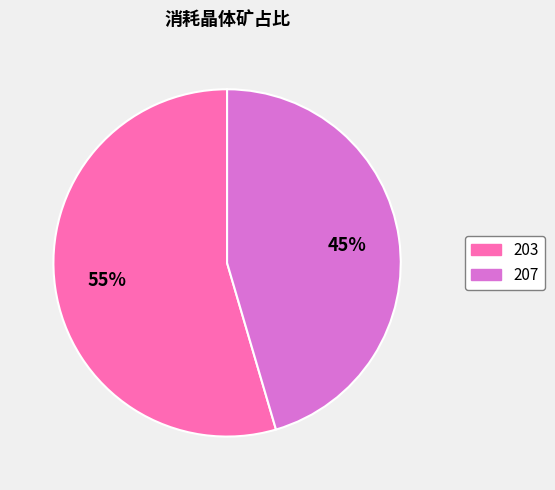

Is 203 the majority of the pie?

Yes